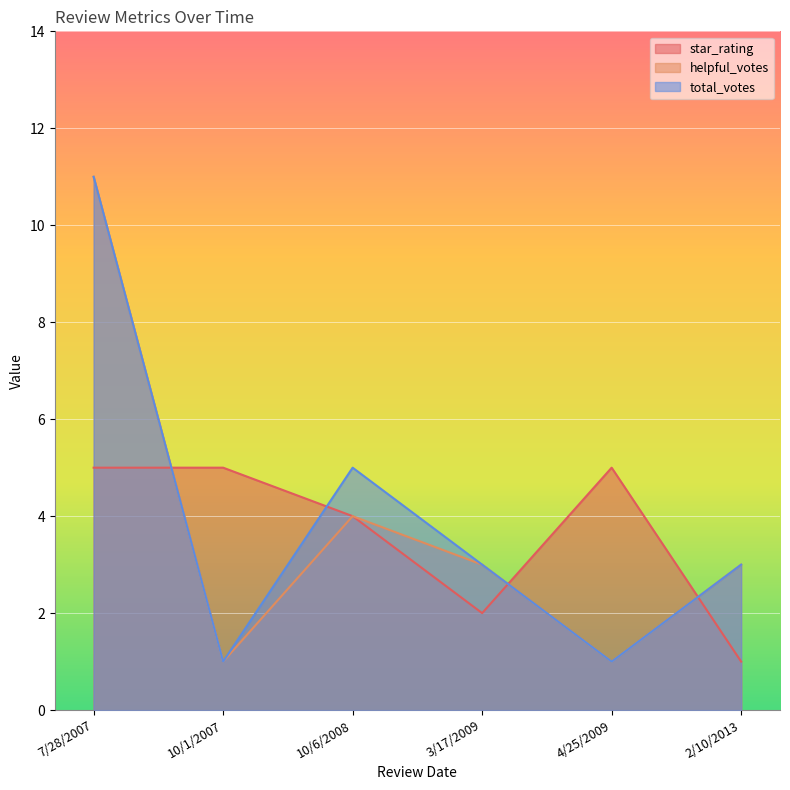

How many lines are shown in the chart?

3